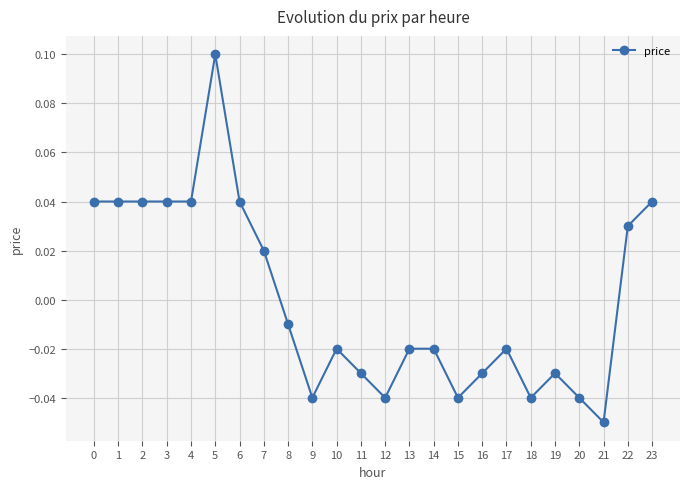

Between 3 and 9, which is larger?

3